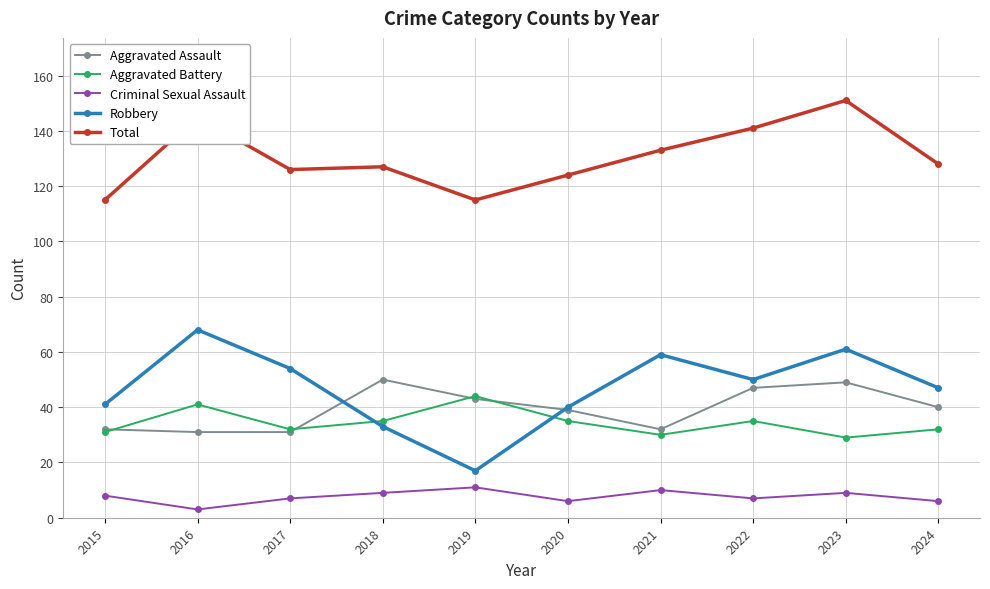

What is the highest value of the Robbery series?

68